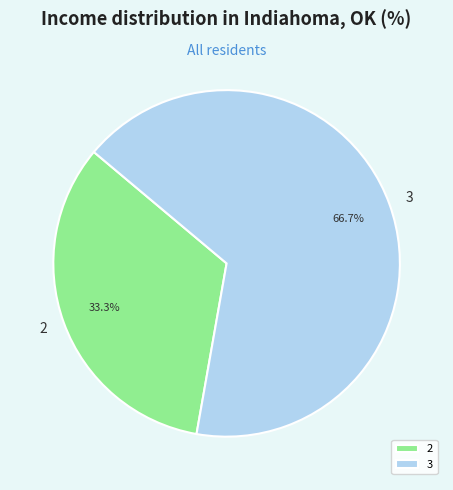

Approximately how many times larger is the value at 2 compared to 3?

0.5